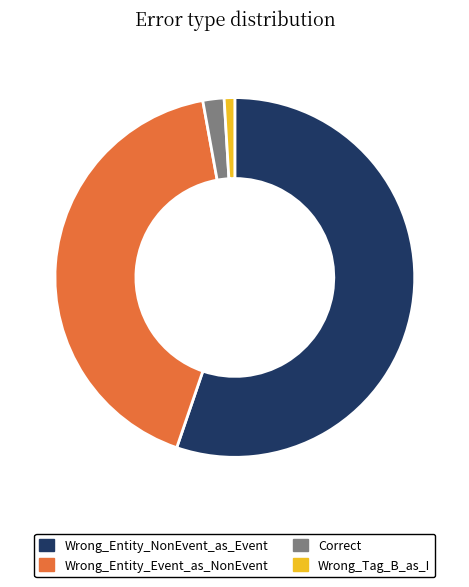

Is Wrong_Entity_NonEvent_as_Event the majority of the pie?

Yes